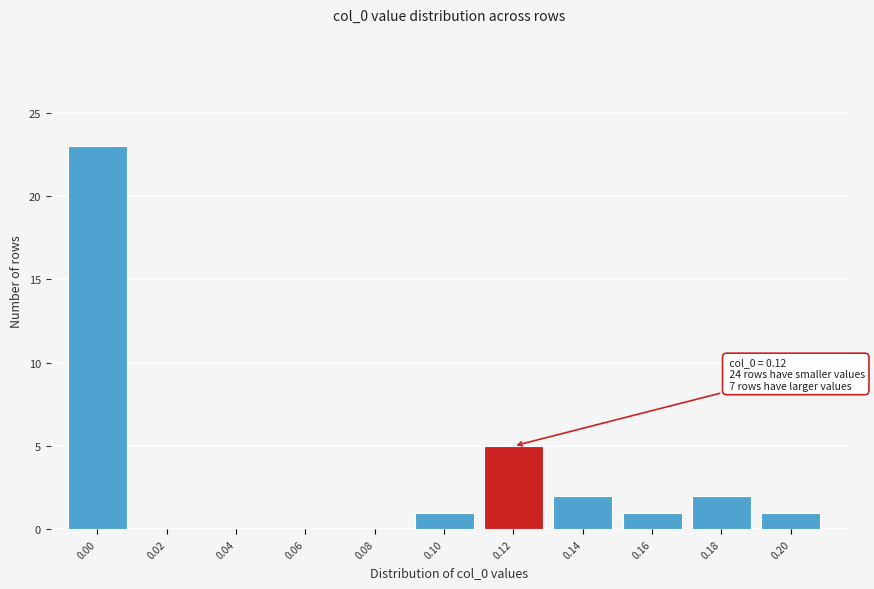

Reading left to right, what are all the values shown in this chart?

0.00=23	0.02=0	0.04=0	0.06=0	0.08=0	0.10=1	0.12=5	0.14=2	0.16=1	0.18=2	0.20=1